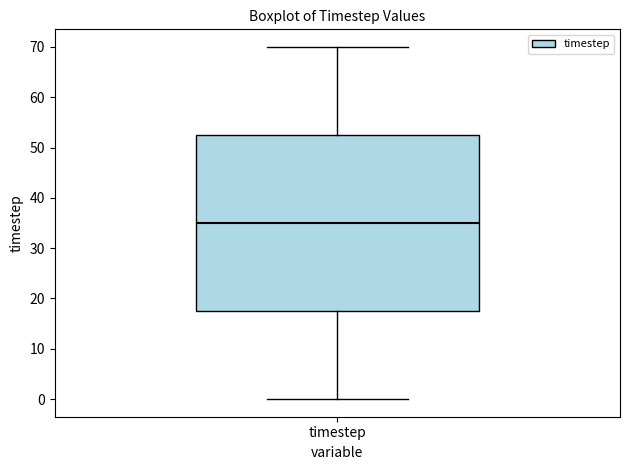

Transcribe this box plot: give where the median line is, the range the box spans, and where the two whiskers end, as read against the y-axis. The values are not printed on the chart, so give them approximately, as read against the axis.

median 35, box 18 to 53, whiskers 0 to 70